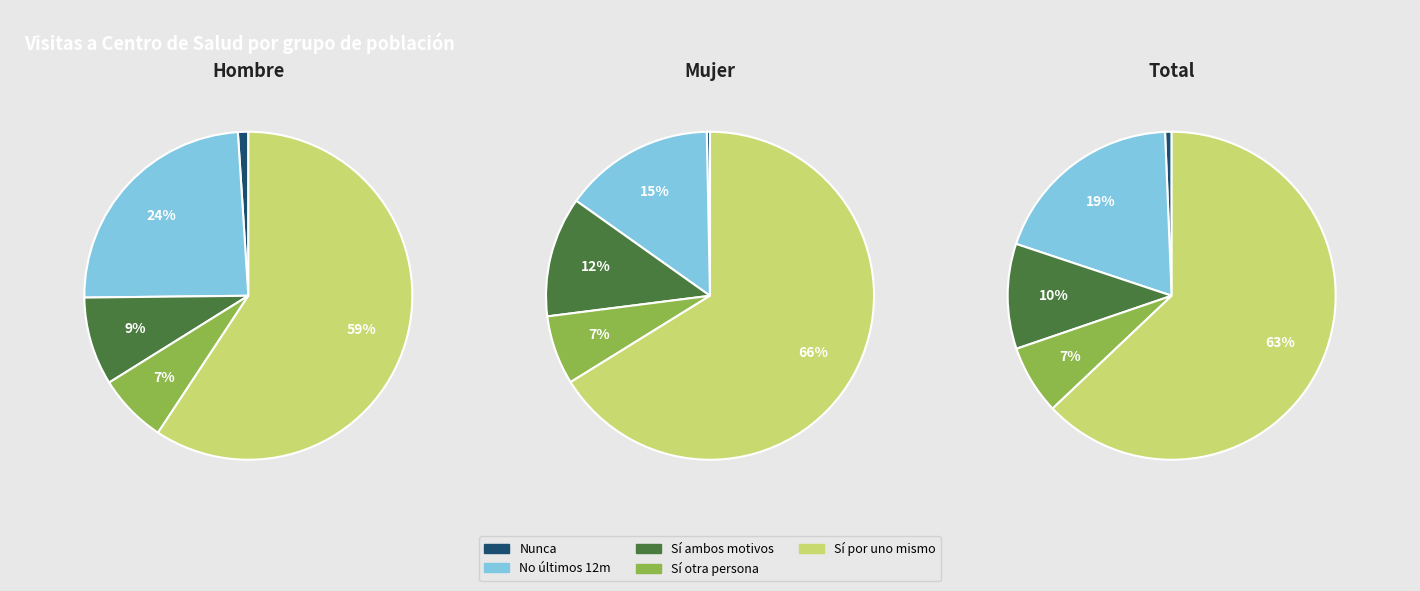

At 1, list the series in order from smallest to largest.

No nunca he ido, Si por algo de otra persona, Si por ambos motivos, No no he acudido, Si por algo que le pasaba a usted